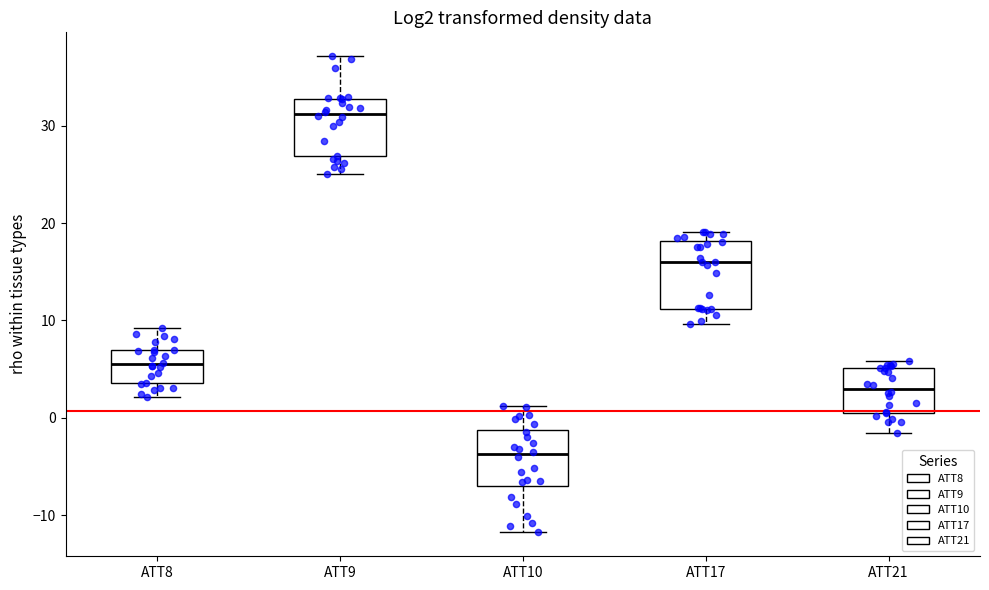

Which box has the highest median line?

ATT9